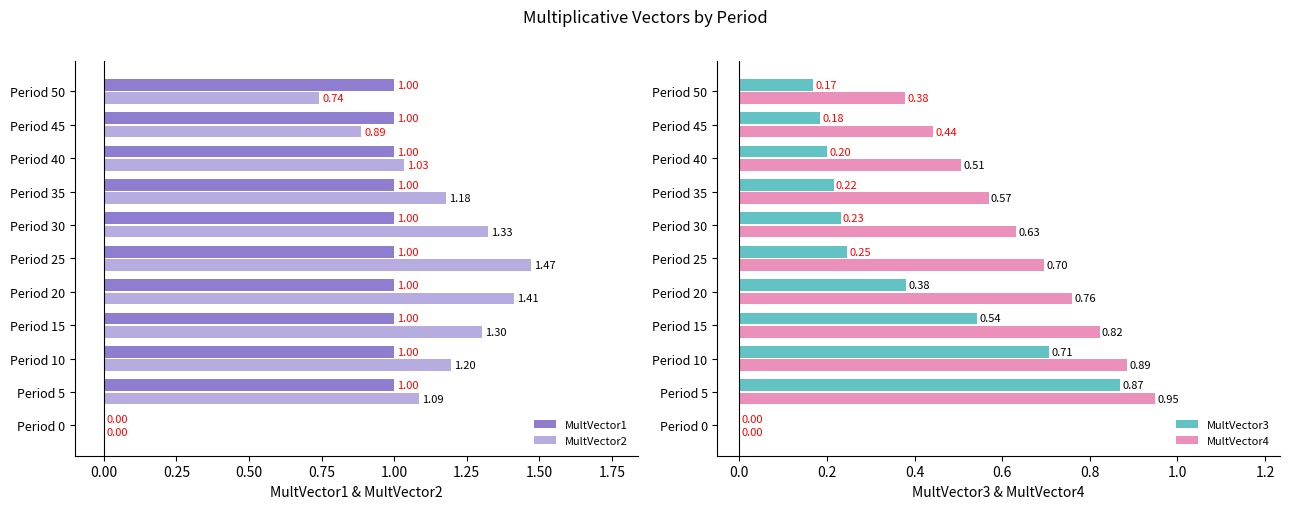

What is the sum of the MultVector3 values at Period 5 and Period 35?

1.1